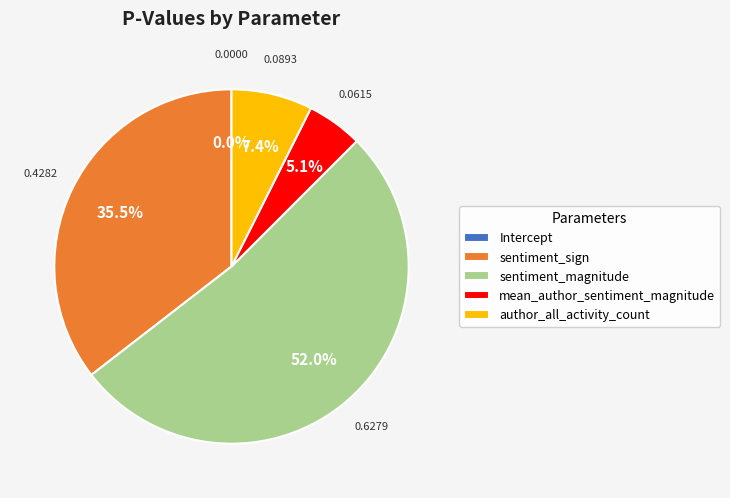

What percentage do sentiment_sign and author_all_activity_count together represent?

42.9%